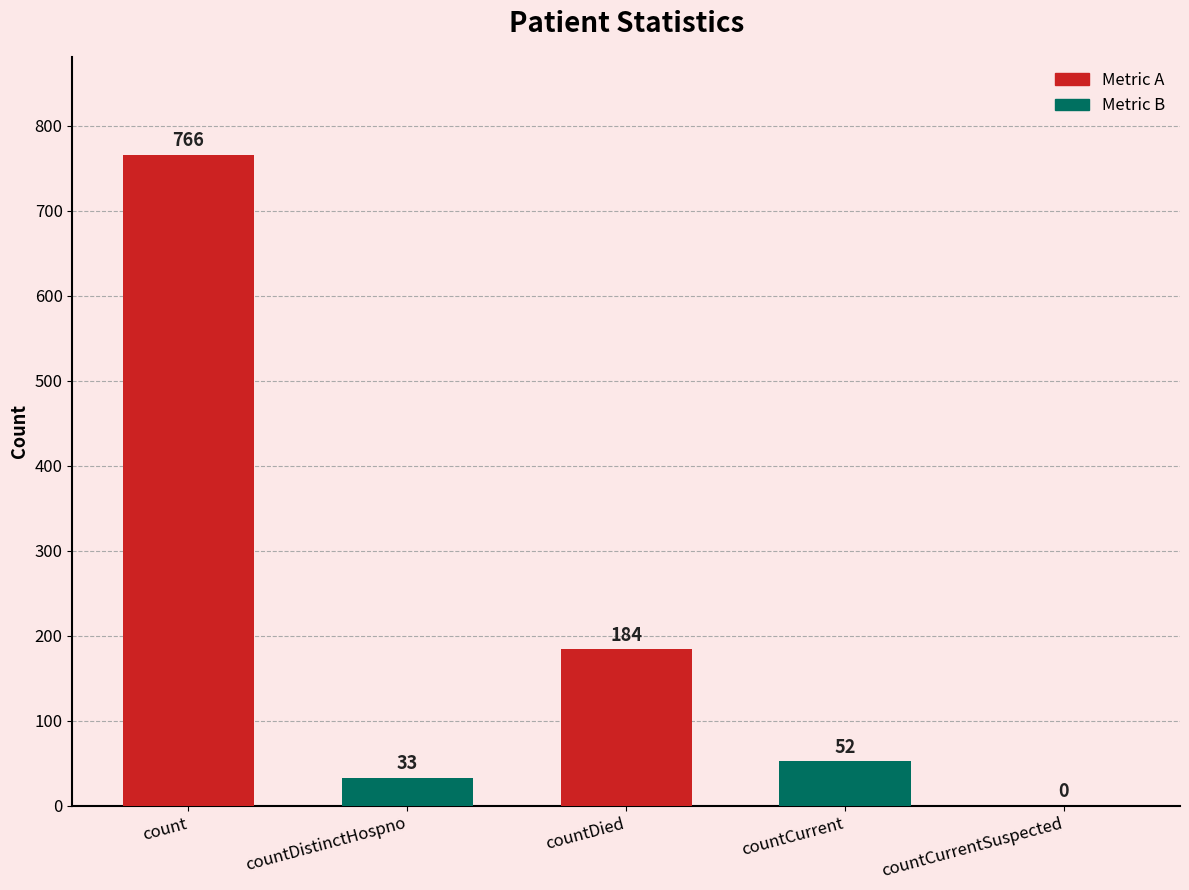

Are the bars horizontal?

No